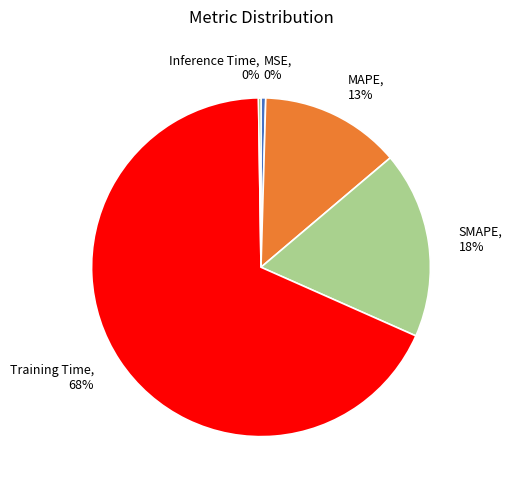

To the nearest percent, what is the combined percentage of SMAPE and MSE?

18%